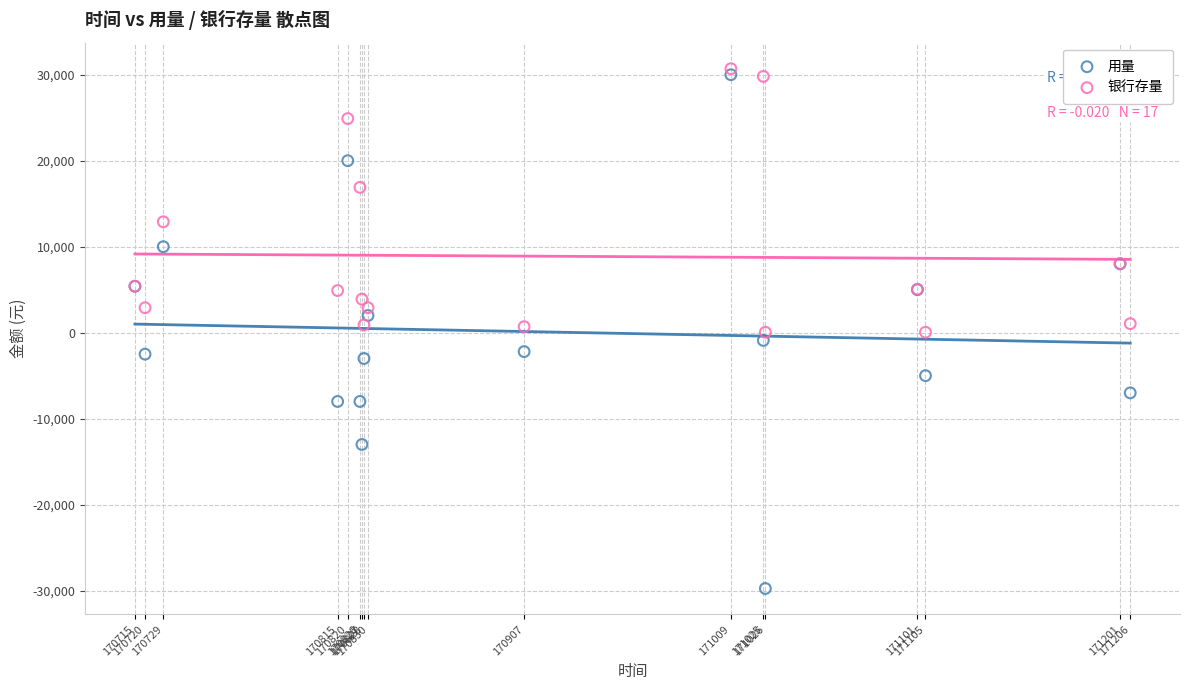

What are all the series names shown in the legend?

用量, 银行存量